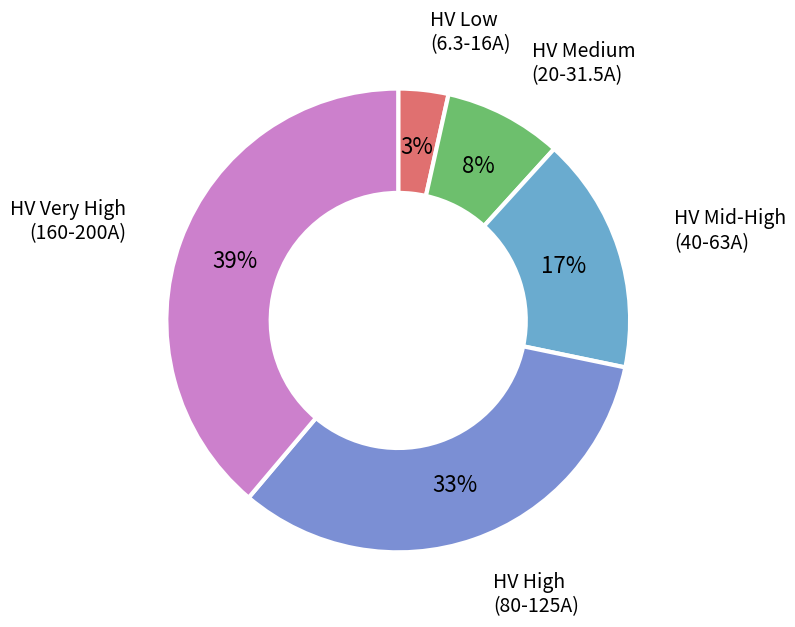

Count the number of slices in the pie.

5